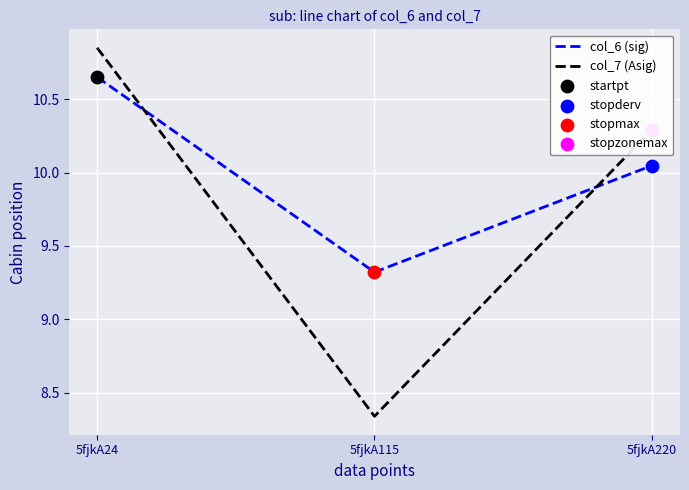

What is the spread (max minus min) of values at 5fjkA115?

1.0